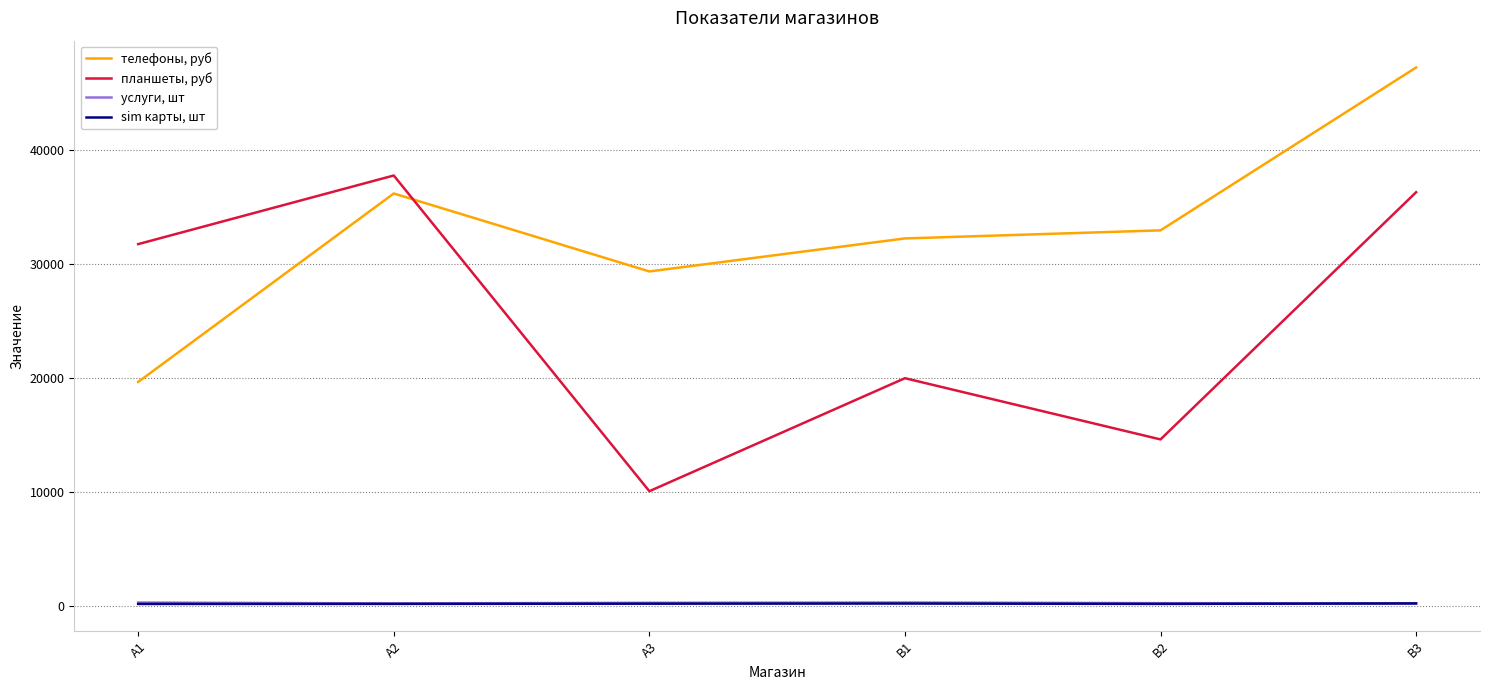

What are all the series names shown in the legend?

телефоны, руб, планшеты, руб, услуги, шт, sim карты, шт